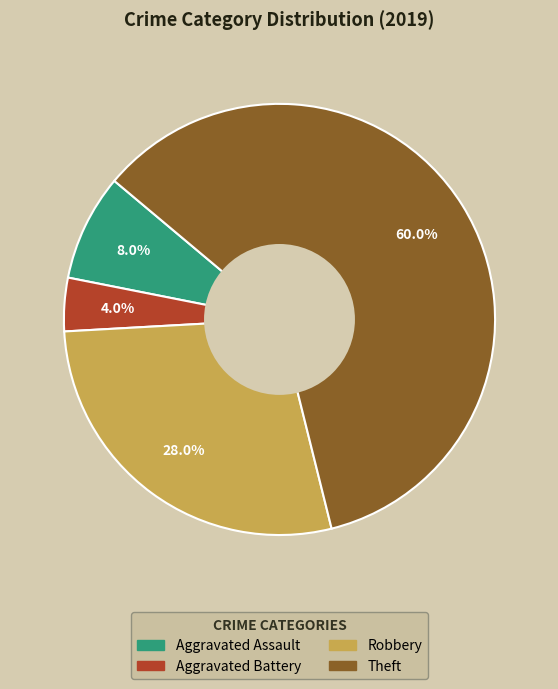

To the nearest percent, what is the combined percentage of Robbery and Aggravated Assault?

36%